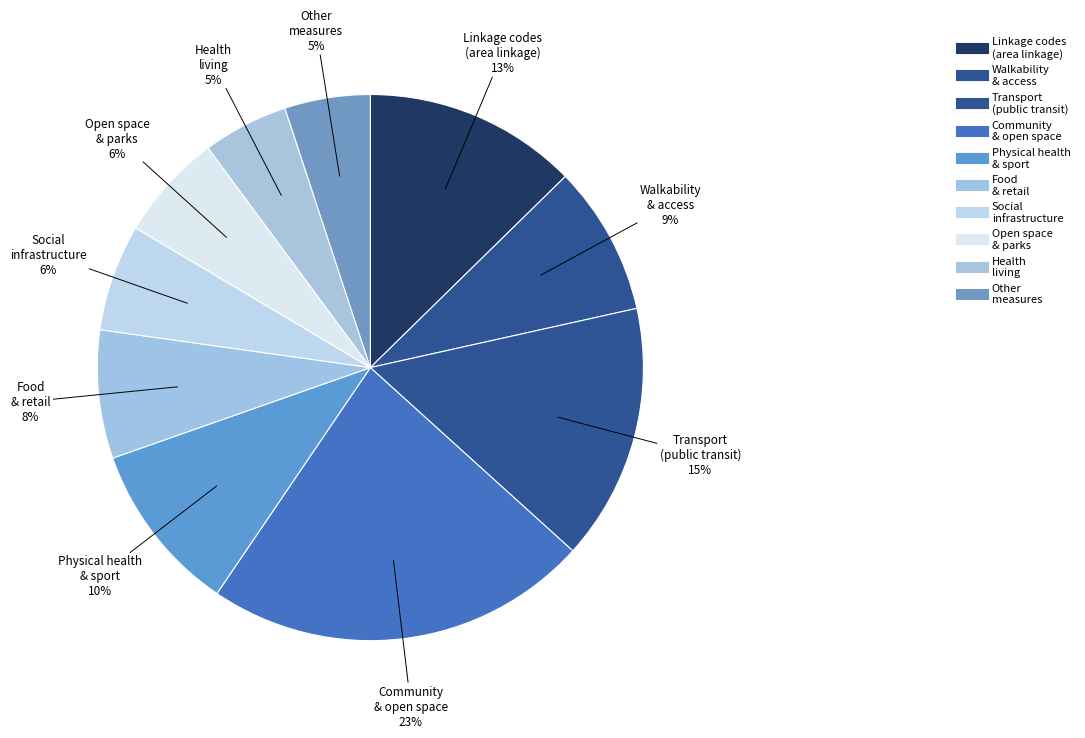

Which category has the smallest portion of the pie?

Other